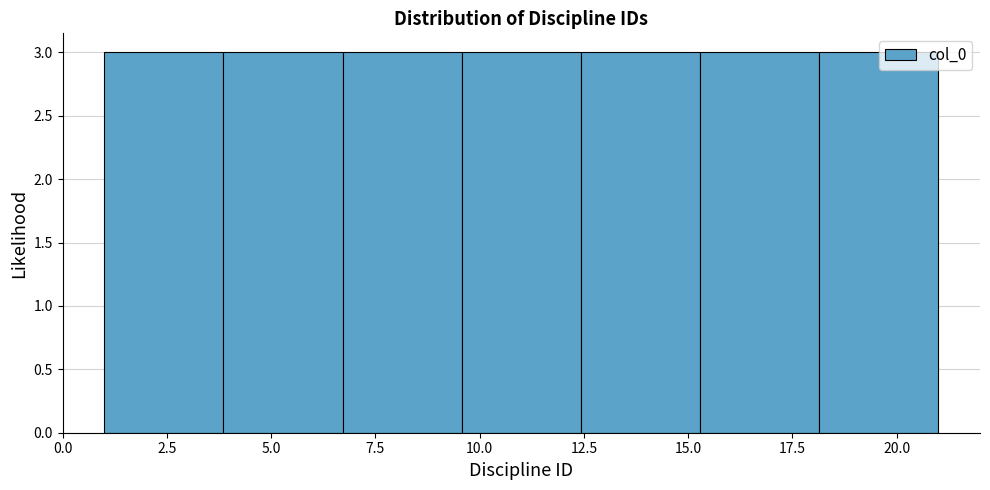

Reading left to right, list every bar in this chart as the range it spans on the x-axis followed by its height. Neither the bar edges nor the heights are printed on the chart, so give them approximately, as read against the axes.

1.0 to 4.0: 3
4.0 to 6.5: 3
6.5 to 9.5: 3
9.5 to 12.5: 3
12.5 to 15.5: 3
15.5 to 18.0: 3
18.0 to 21.0: 3